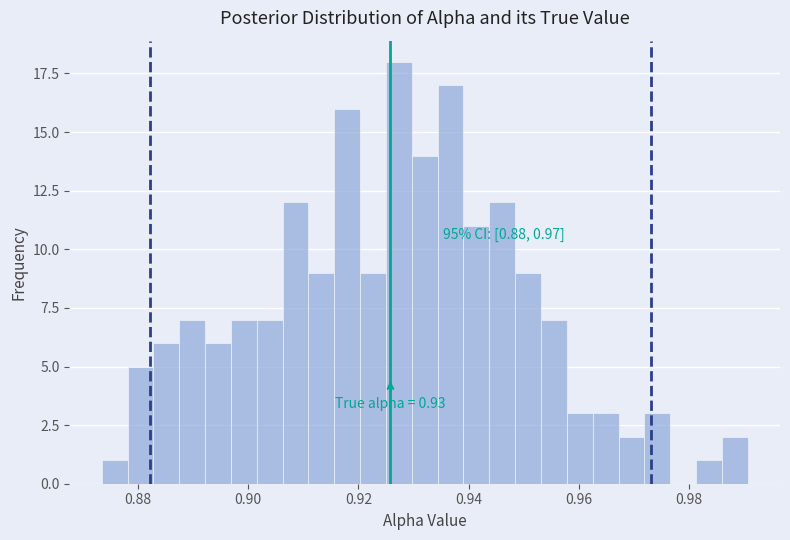

Read against the x-axis, roughly where is the centre of the tallest bar?

0.928